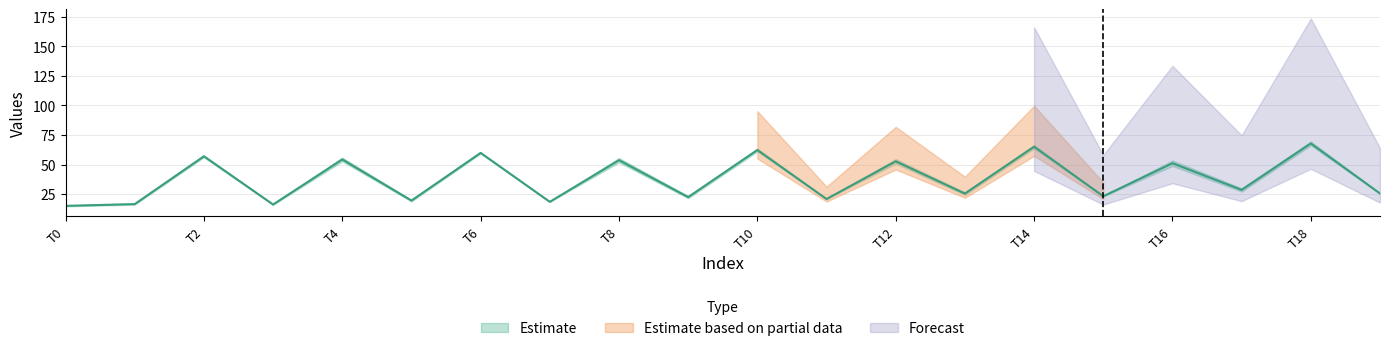

Does the chart display data point markers on the line(s)?

No